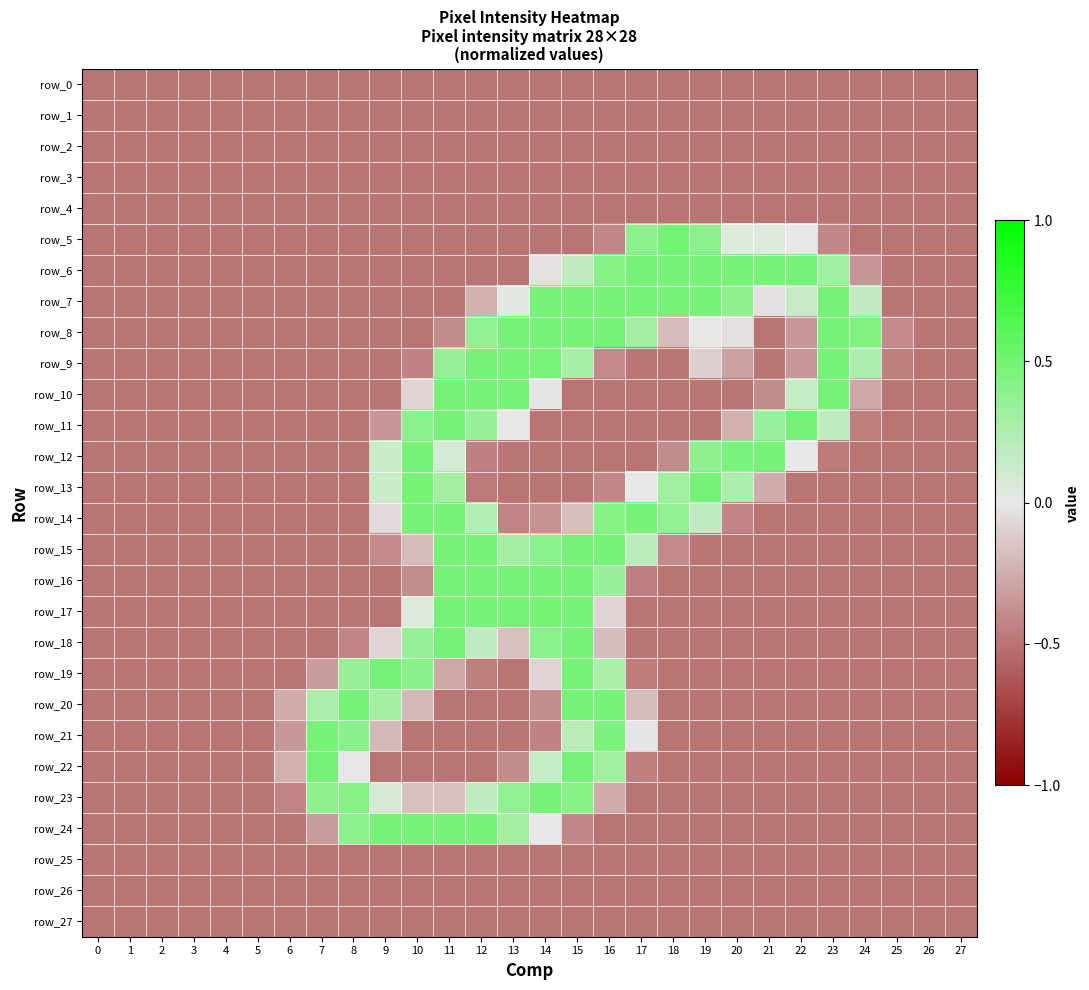

Which category has the highest value in the row_20 series?

8